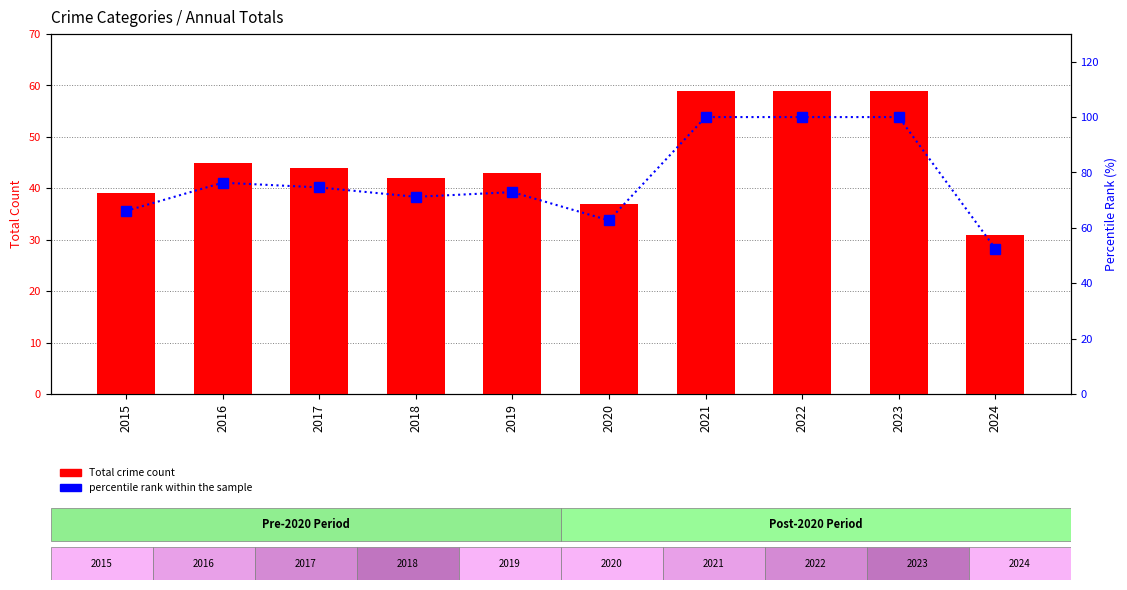

Reading left to right, list all the values displayed in this chart.

Total Crime Count: 2015=39.0	2016=45.0	2017=44.0	2018=42.0	2019=43.0	2020=37.0	2021=59.0	2022=59.0	2023=59.0	2024=31.0
percentile rank within the sample: 2015=66.1	2016=76.3	2017=74.6	2018=71.2	2019=72.9	2020=62.7	2021=100.0	2022=100.0	2023=100.0	2024=52.5